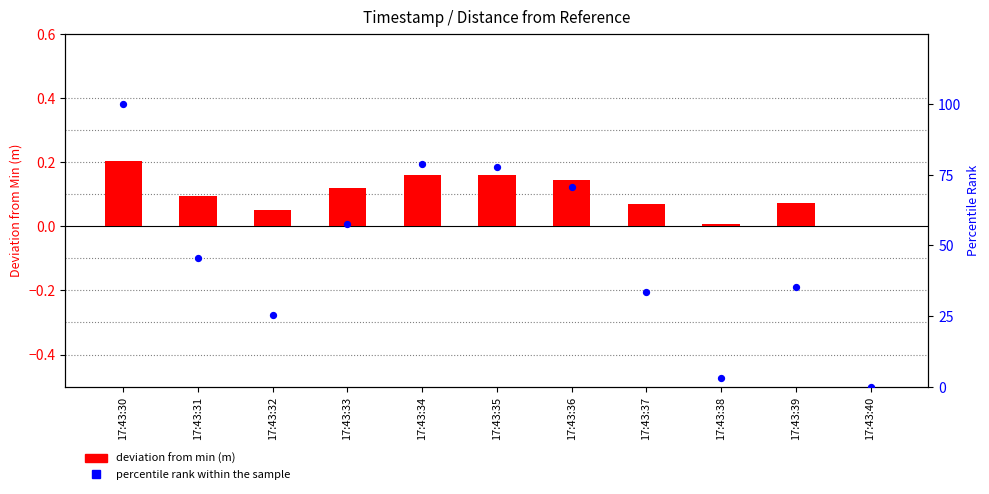

Which series has the largest total across all categories?

percentile rank within the sample